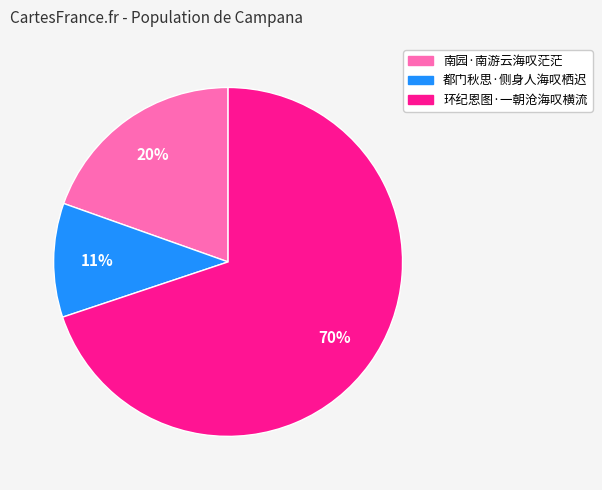

Does any single category account for the majority?

Yes